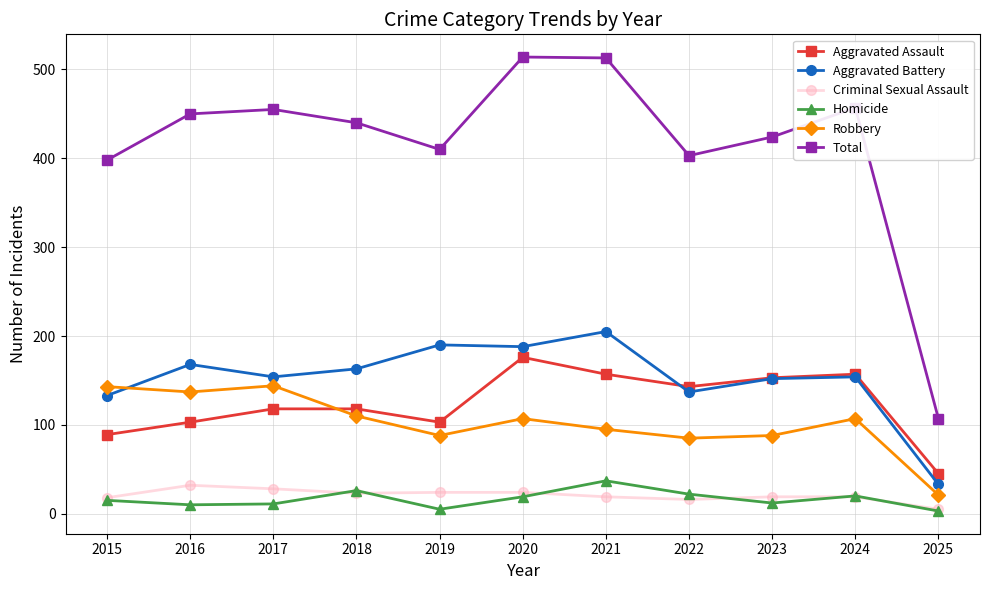

True or false: Criminal Sexual Assault and Robbery cross at least once.

False